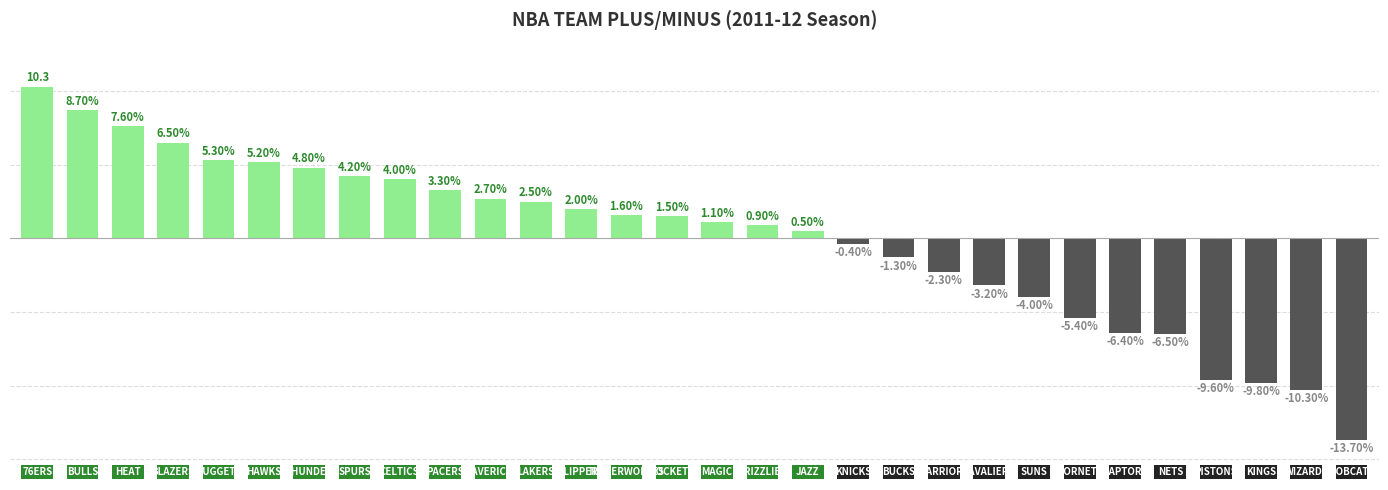

At which category does the chart reach its peak across all series?

Philadelphia 76ers